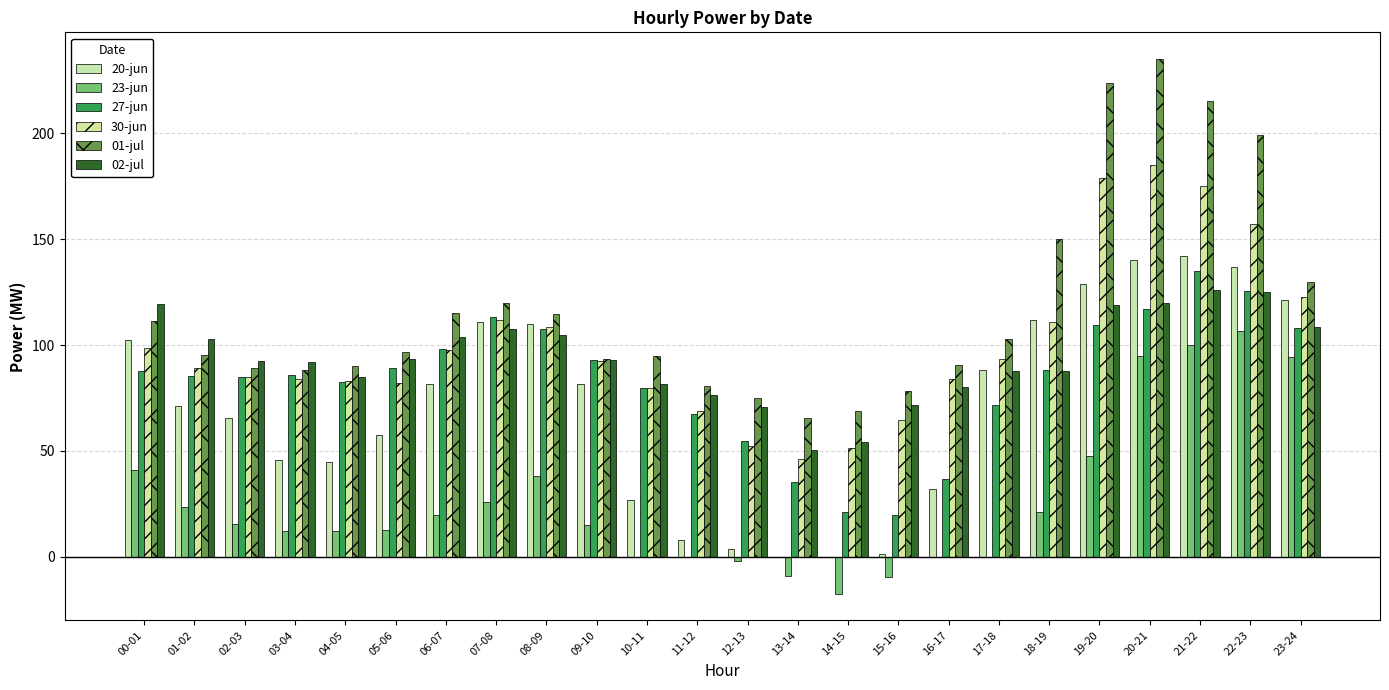

What is the greatest value displayed?

235.0